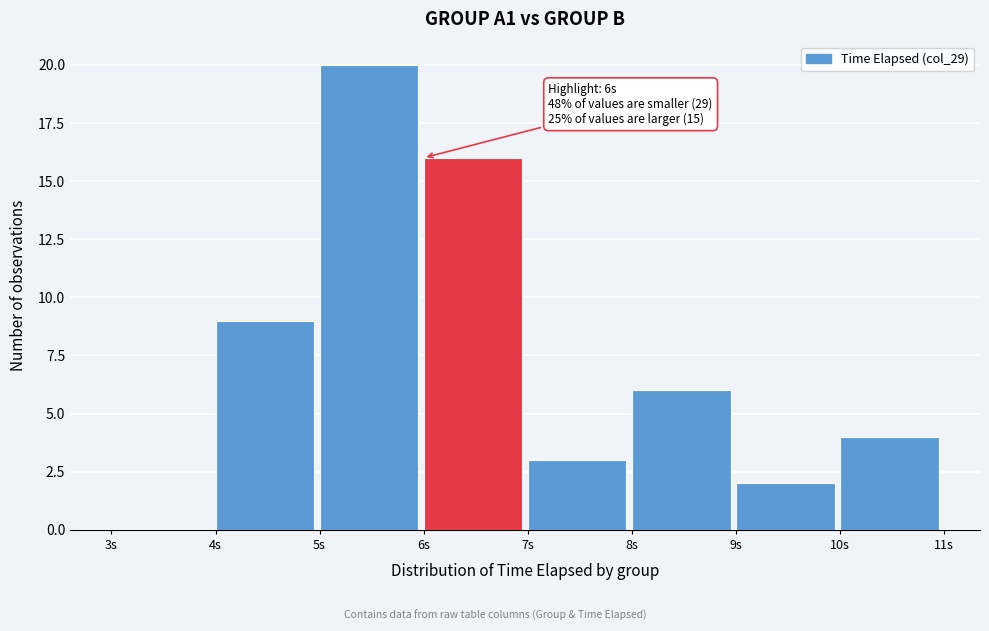

Which range on the x-axis has the tallest bar?

5 to 6